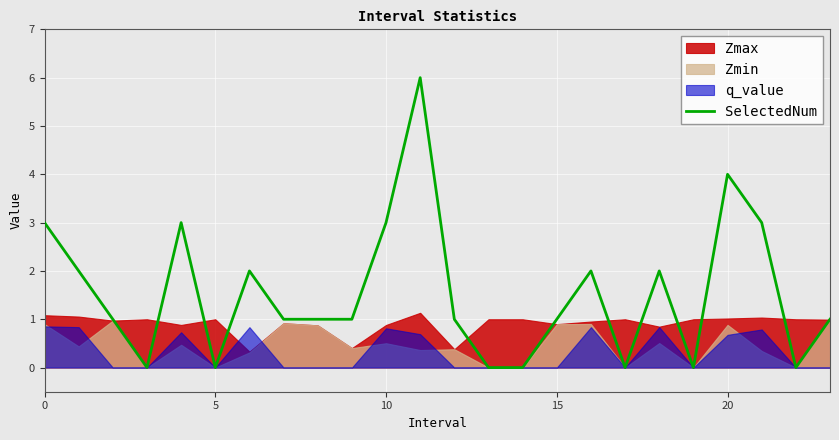

What is the sum of the values at 10 and 11?

9